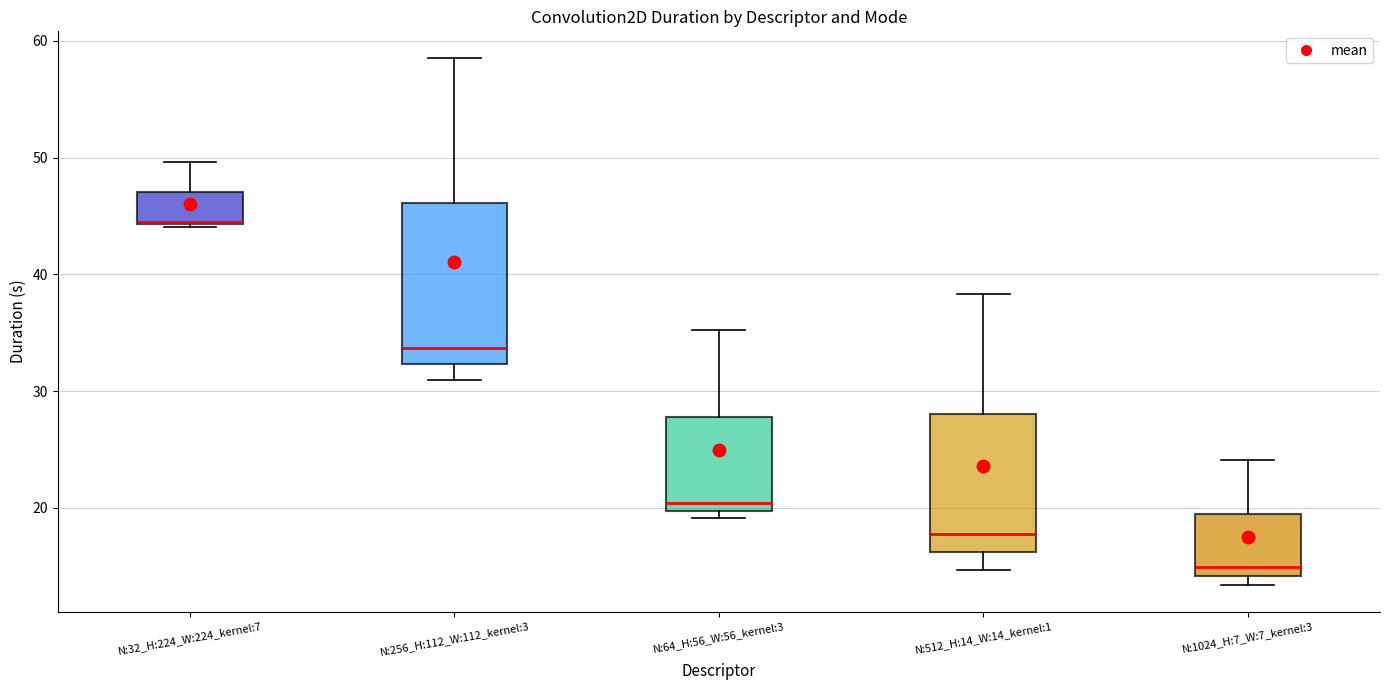

Where is the lower edge of the box for N:1024_H:7_W:7_kernel:3 on the y-axis? The values are not printed on the chart, so give them approximately, as read against the axis.

14